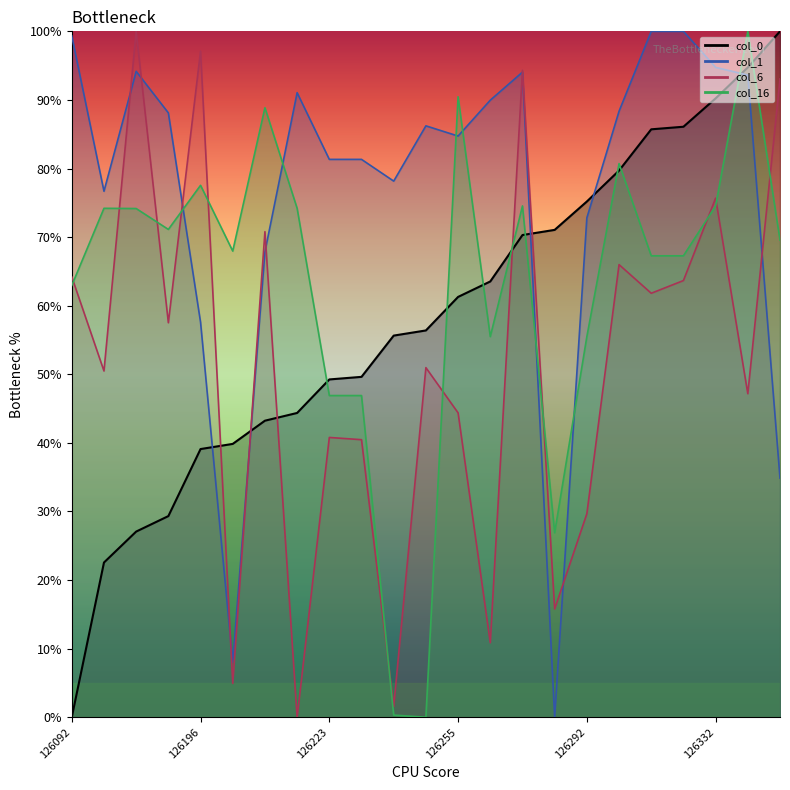

What is the total value across all series at 126279?

333.2